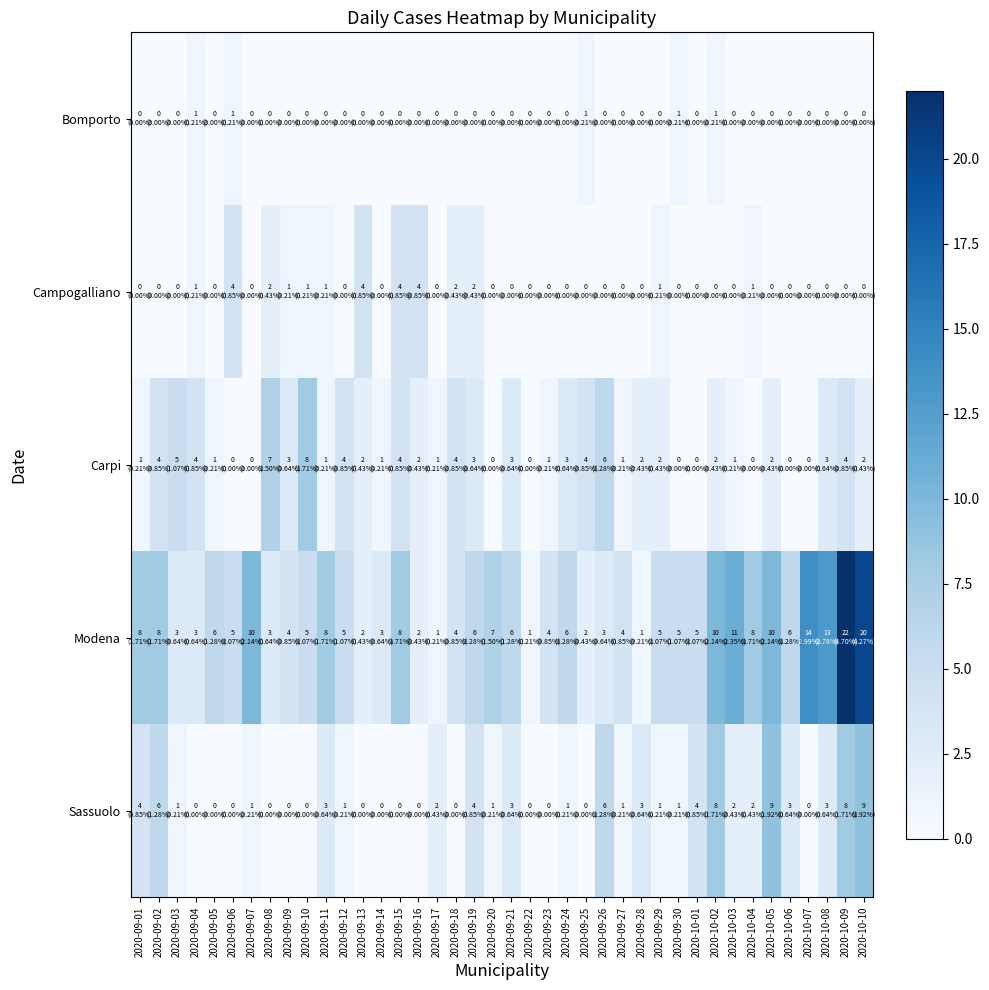

At how many categories does at least one series exceed 2?

38